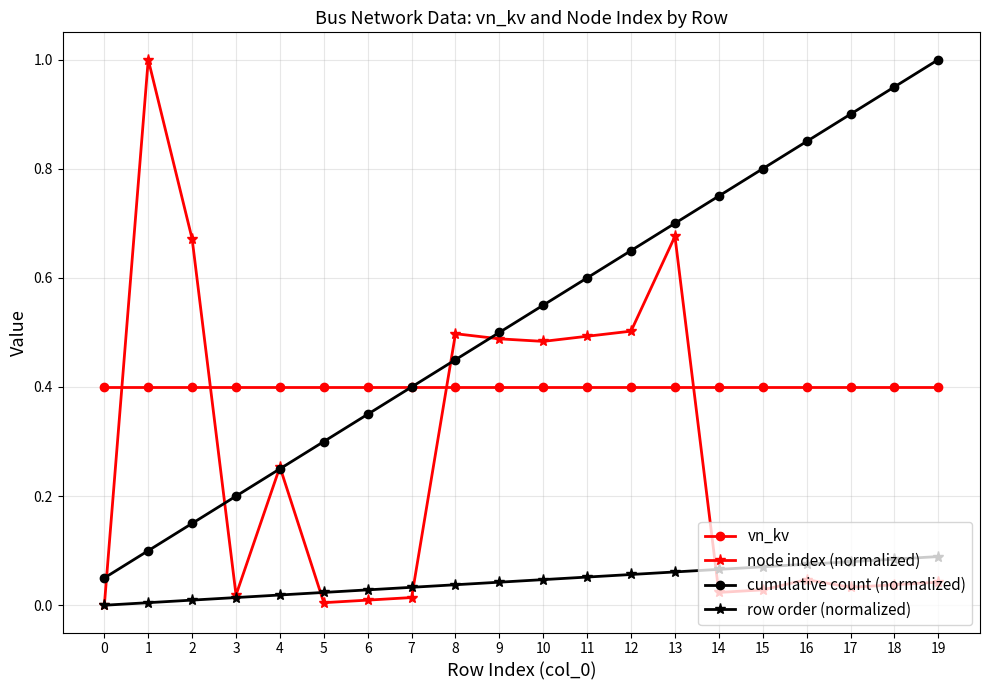

What is the total value across all series at 17?

1.4